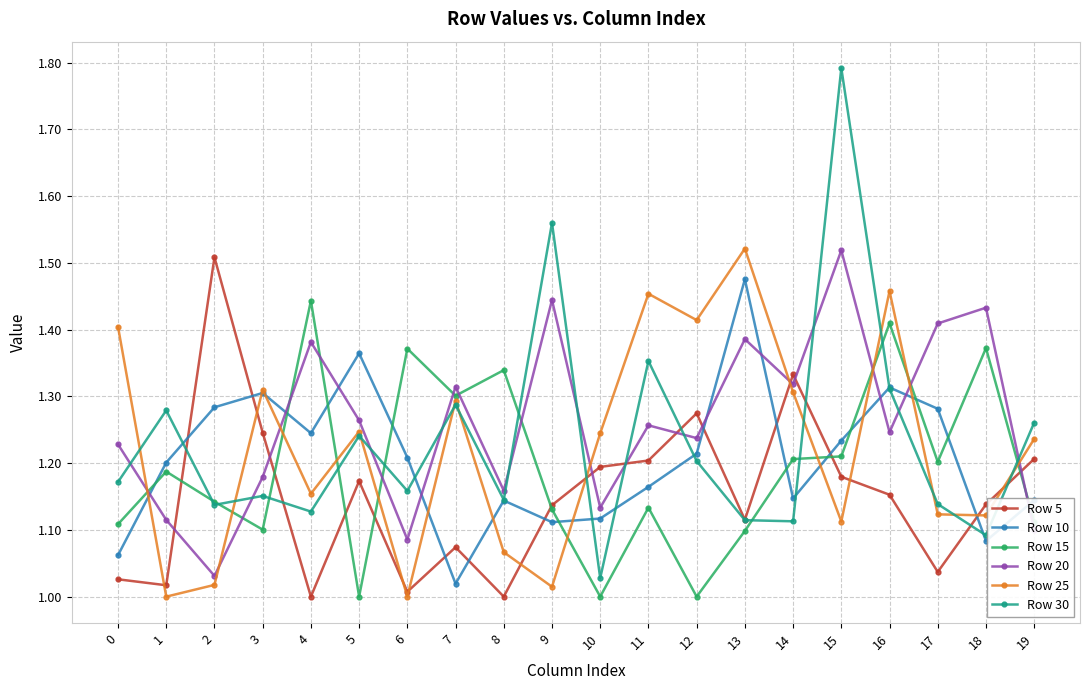

At how many categories does at least one series exceed 1?

20